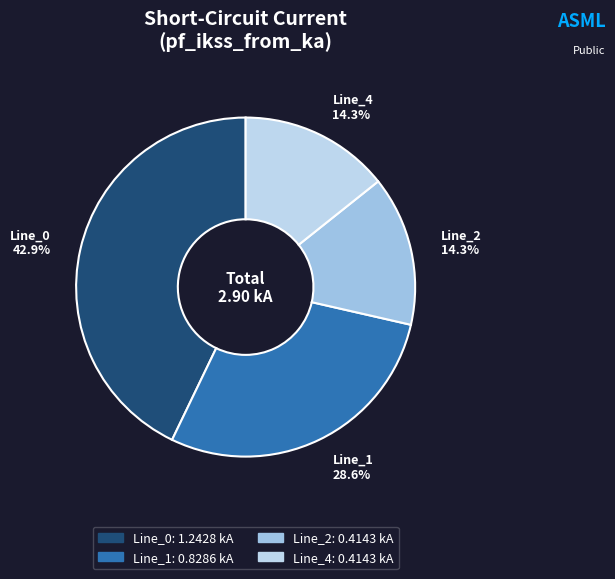

Which slice is the largest?

Line_0